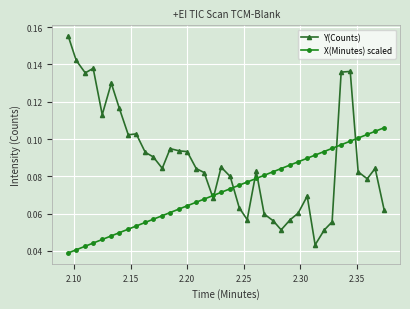

Count the Y(Counts) values in the range 0 to 1.

38